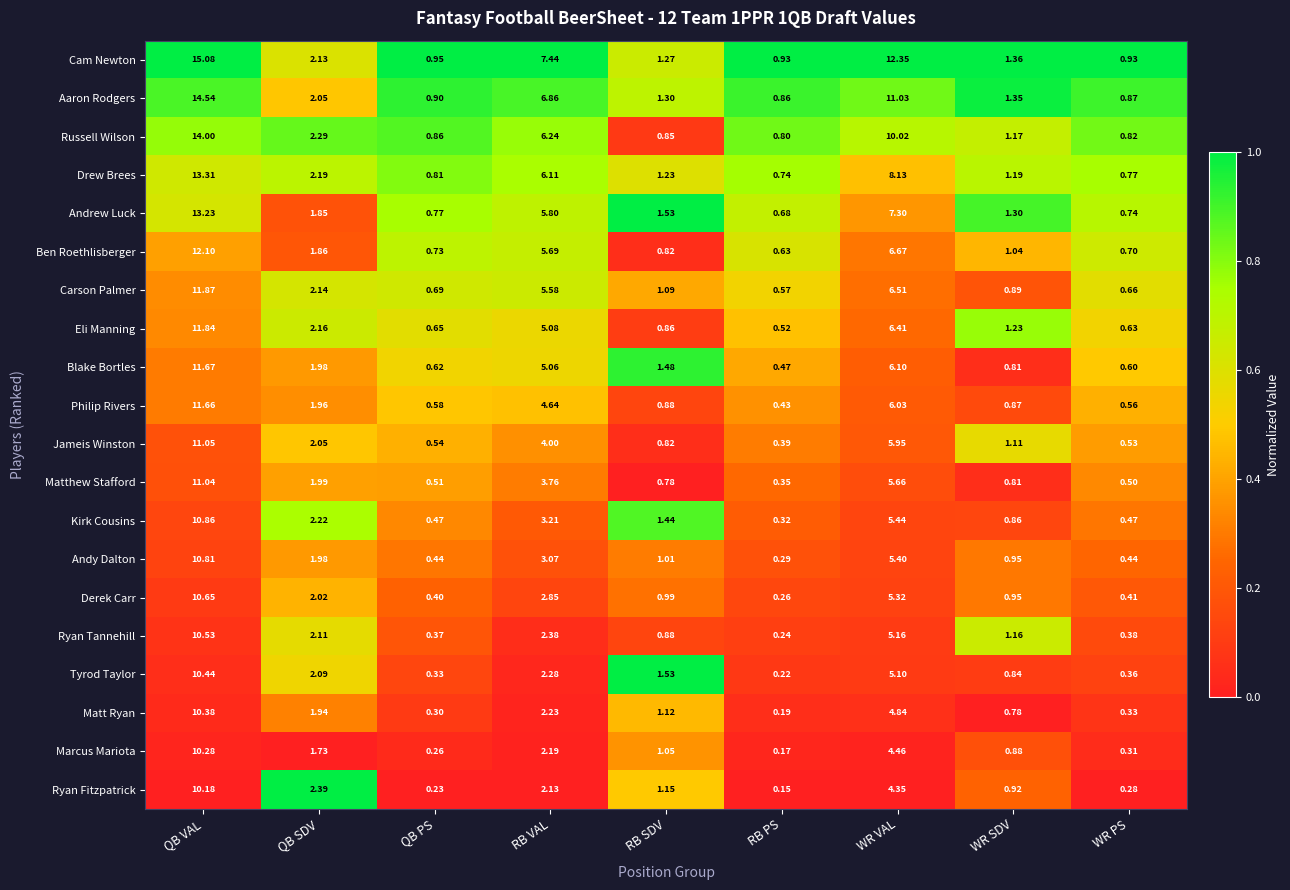

Which series changed the most between QB SDV and WR SDV?

Ryan Fitzpatrick